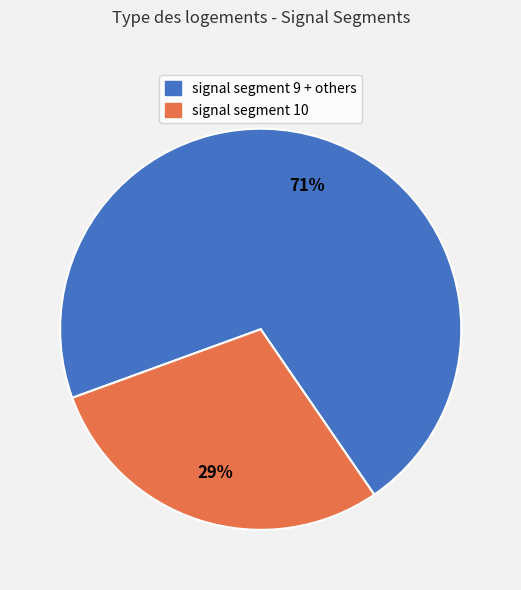

To the nearest percent, what is the average slice percentage?

50%